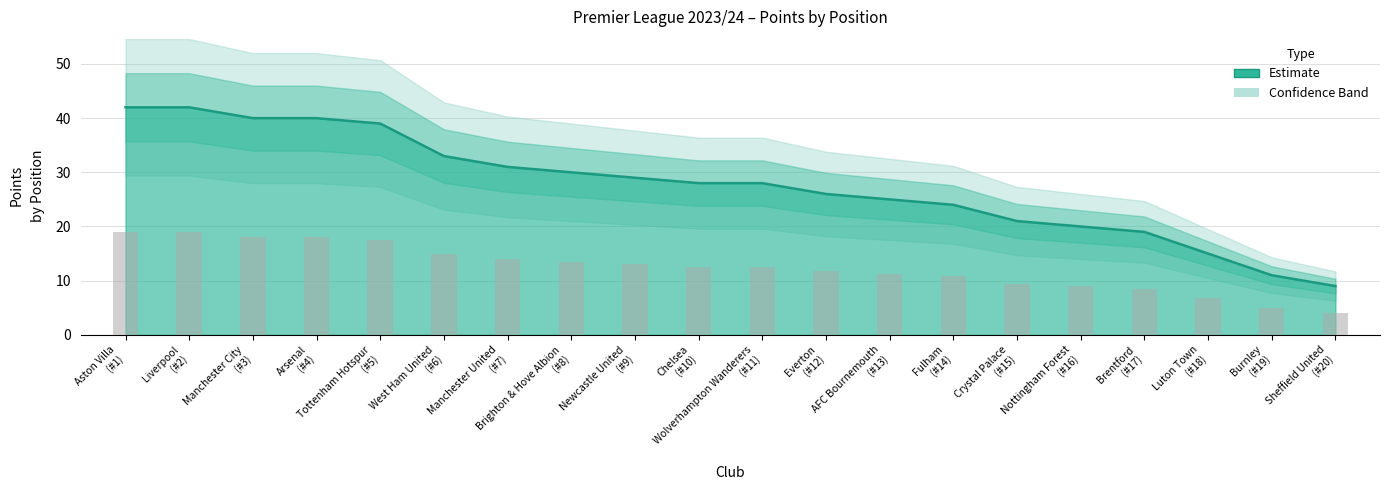

What is the difference between the values at Everton (#12) and Crystal Palace (#15)?

5